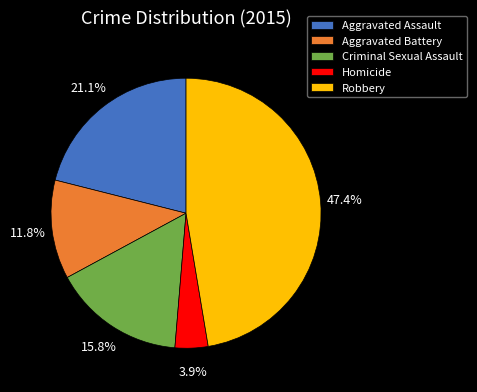

To the nearest percent, what is the average slice percentage?

20%